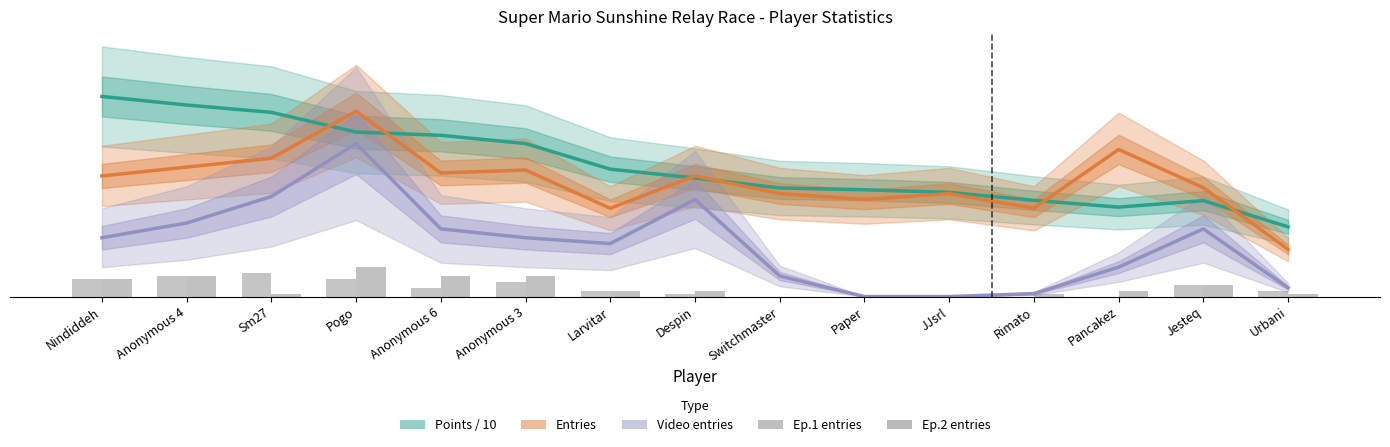

Which series has the widest spread of values?

Video entries